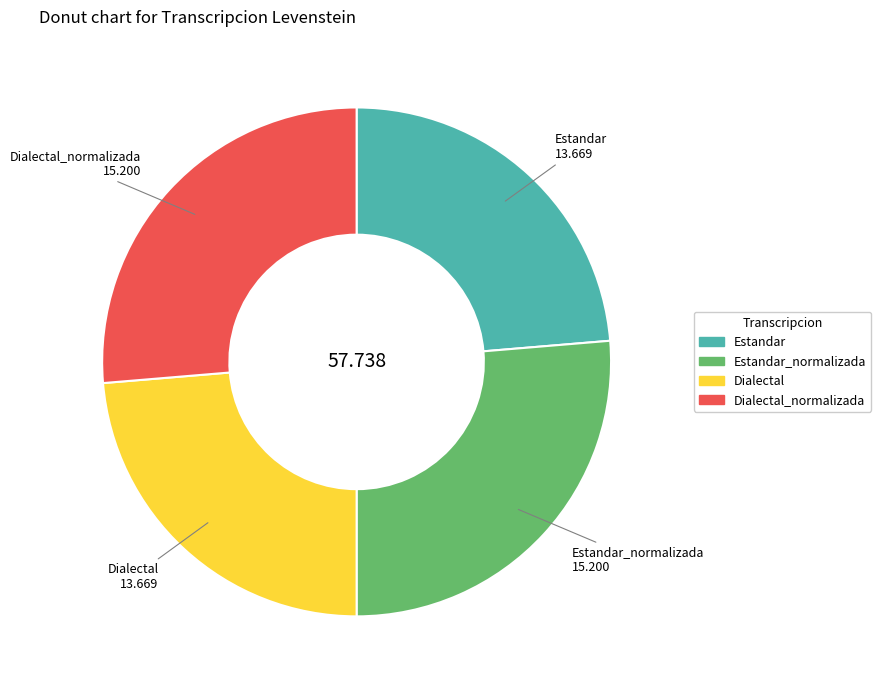

Does any single category account for the majority?

No